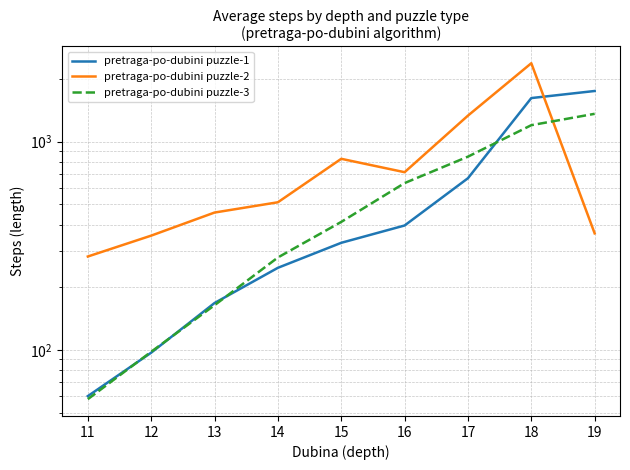

True or false: pretraga-po-dubini puzzle-3 and pretraga-po-dubini puzzle-1 cross at least once.

True